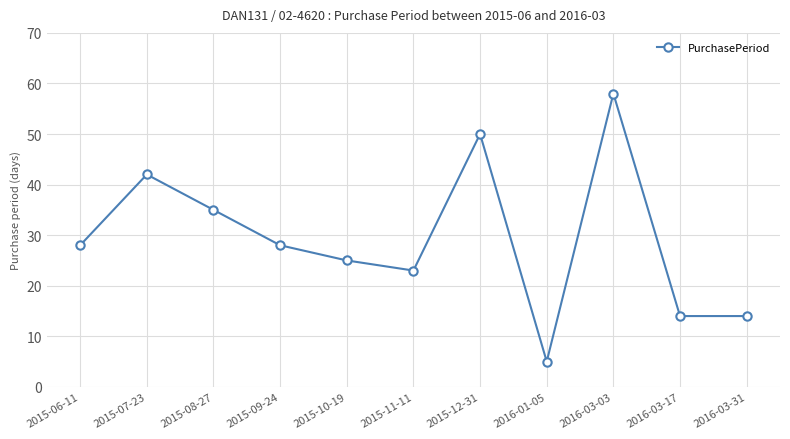

What is the change in value from 2015-06-11 to 2015-10-19?

-3